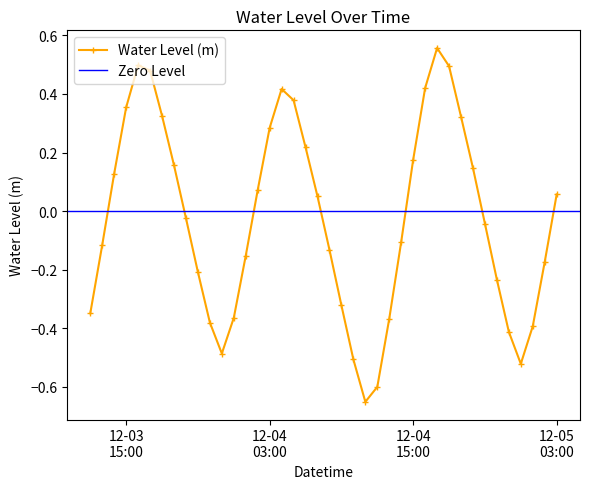

Reading right to left, list all the values displayed in this chart.

0.1	-0.2	-0.4	-0.5	-0.4	-0.2	-0.0	0.1	0.3	0.5	0.6	0.4	0.2	-0.1	-0.4	-0.6	-0.7	-0.5	-0.3	-0.1	0.1	0.2	0.4	0.4	0.3	0.1	-0.2	-0.4	-0.5	-0.4	-0.2	-0.0	0.2	0.3	0.5	0.5	0.4	0.1	-0.1	-0.3